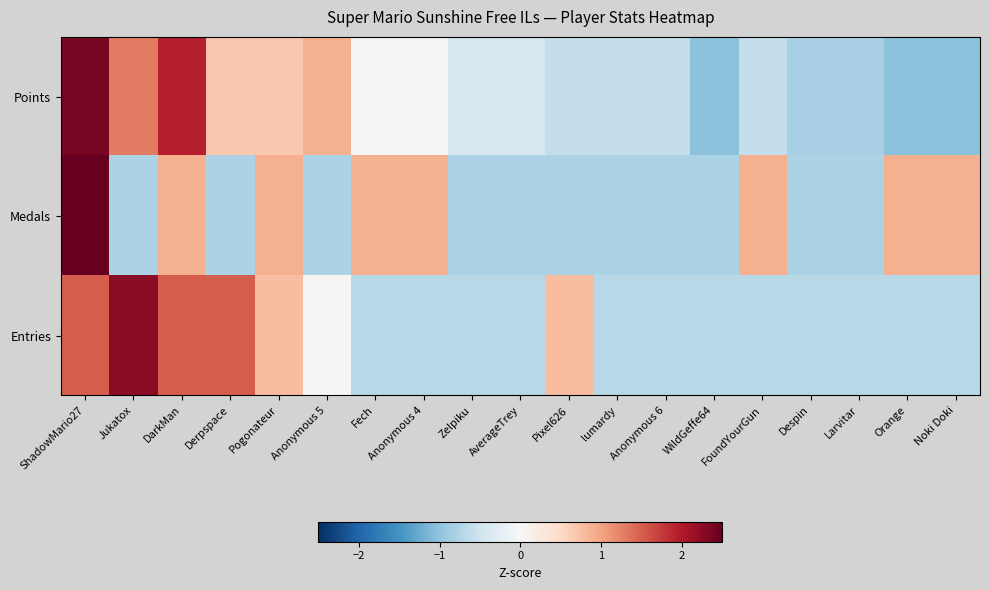

Reading right to left, what are all the values shown in this chart?

Points: Noki Doki=-1.0	Orange=-1.0	Larvitar=-0.8	Despin=-0.8	FoundYourGun=-0.6	WildGeffe64=-1.0	Anonymous 6=-0.6	lumardy=-0.6	Pixel626=-0.6	AverageTrey=-0.4	Zelpiku=-0.4	Anonymous 4=0.0	Fech=0.0	Anonymous 5=0.9	Pogonateur=0.7	Derpspace=0.7	DarkMan=1.9	Jukatox=1.3	ShadowMario27=2.4
Medals: Noki Doki=0.9	Orange=0.9	Larvitar=-0.8	Despin=-0.8	FoundYourGun=0.9	WildGeffe64=-0.8	Anonymous 6=-0.8	lumardy=-0.8	Pixel626=-0.8	AverageTrey=-0.8	Zelpiku=-0.8	Anonymous 4=0.9	Fech=0.9	Anonymous 5=-0.8	Pogonateur=0.9	Derpspace=-0.8	DarkMan=0.9	Jukatox=-0.8	ShadowMario27=2.6
Entries: Noki Doki=-0.7	Orange=-0.7	Larvitar=-0.7	Despin=-0.7	FoundYourGun=-0.7	WildGeffe64=-0.7	Anonymous 6=-0.7	lumardy=-0.7	Pixel626=0.8	AverageTrey=-0.7	Zelpiku=-0.7	Anonymous 4=-0.7	Fech=-0.7	Anonymous 5=0.0	Pogonateur=0.8	Derpspace=1.5	DarkMan=1.5	Jukatox=2.3	ShadowMario27=1.5